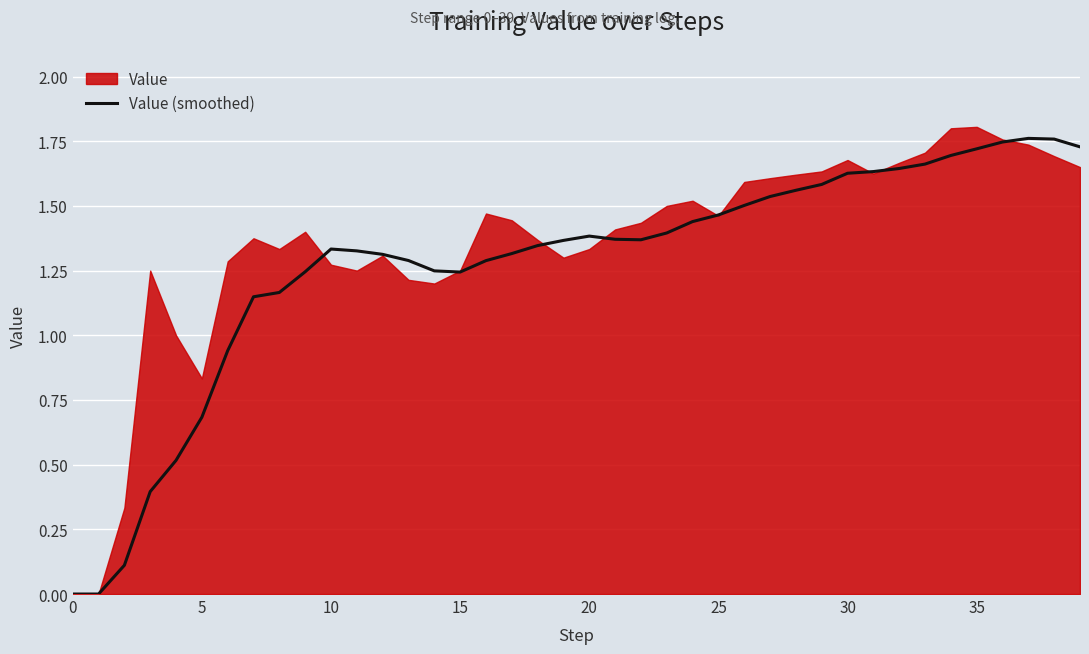

The Value (smoothed) series shows 0.6 at 35. True or false?

False